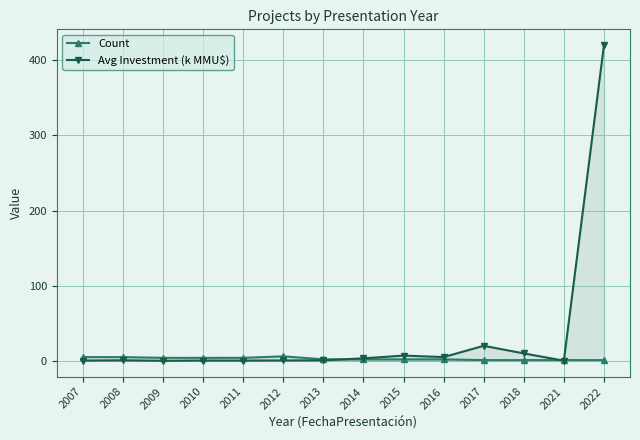

What is the difference between the maximum and second lowest values in the Avg Investment (k MMU$) series?

419.8